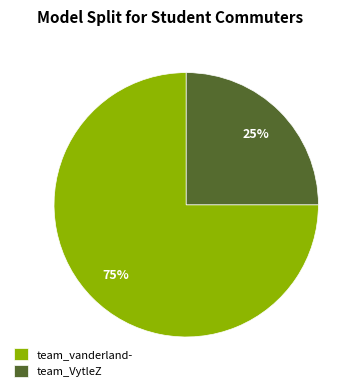

How many segments does this pie chart have?

2